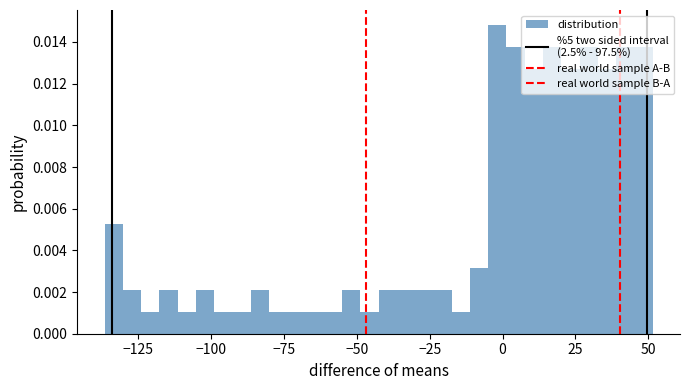

Around what value on the x-axis is the tallest bar? Give the approximate position of its centre, as read against the axis.

0